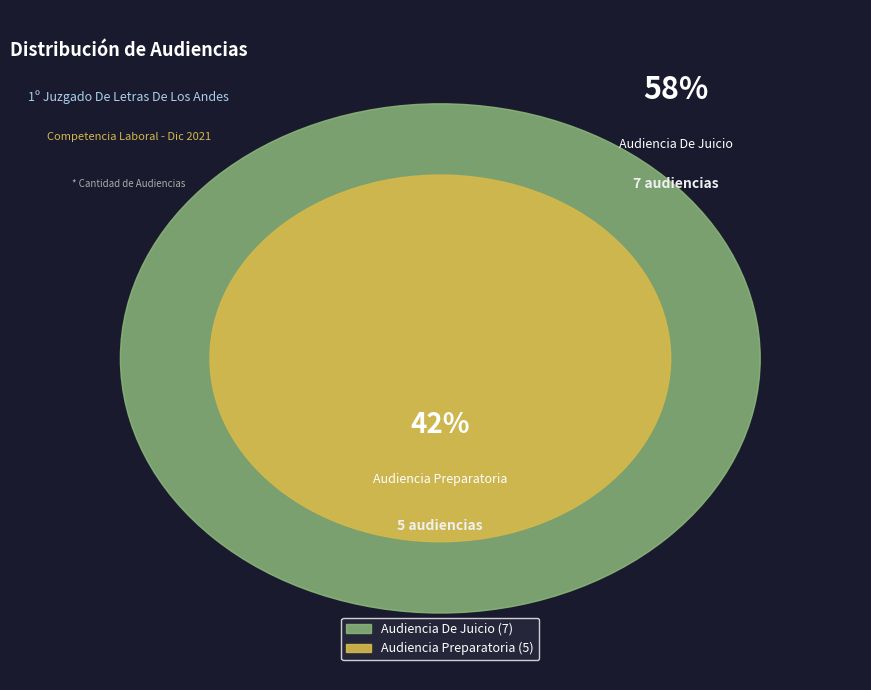

Which category has the biggest portion of the pie?

Audiencia De Juicio